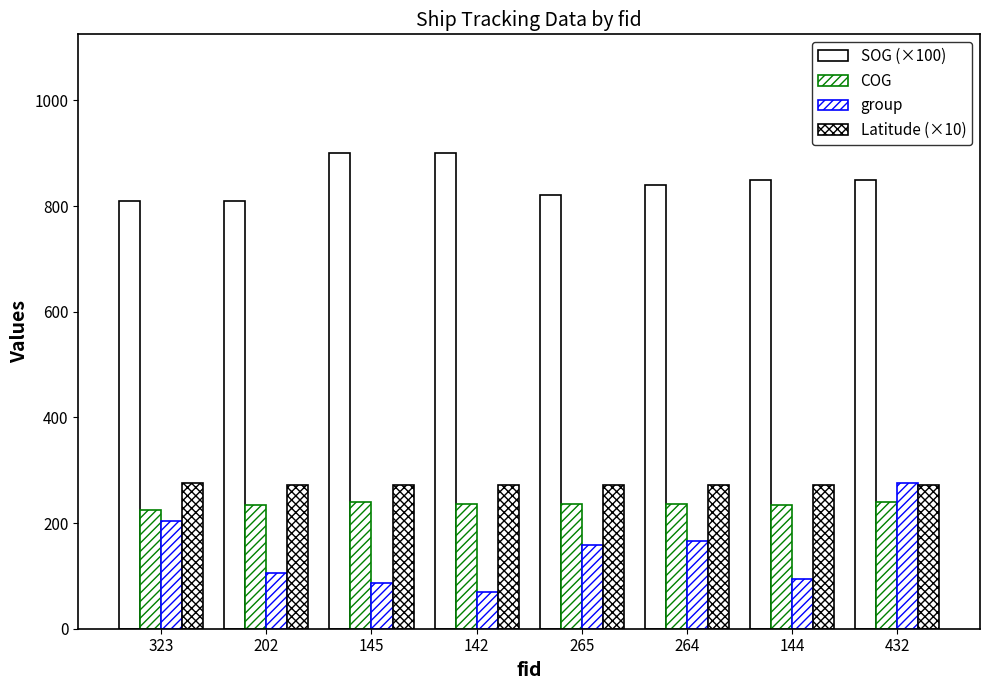

What is the minimum value for Latitude (×10)?

271.4